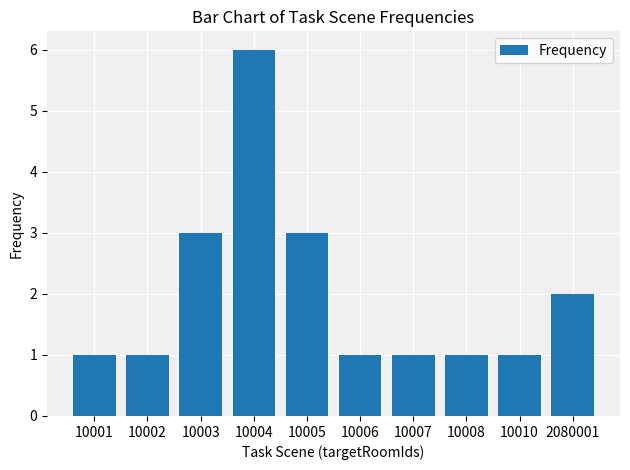

Reading right to left, transcribe all the data shown in this chart.

2	1	1	1	1	3	6	3	1	1